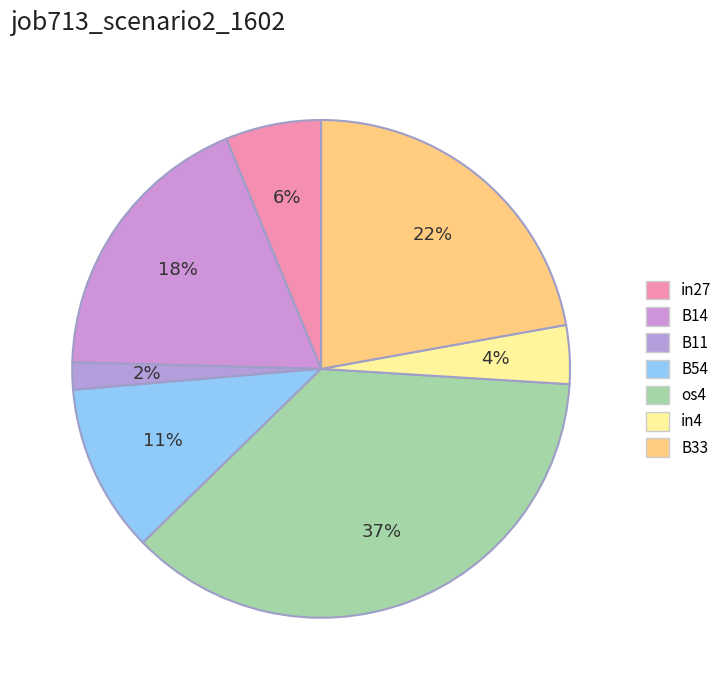

To the nearest percent, what percentage of the pie is in27?

6%